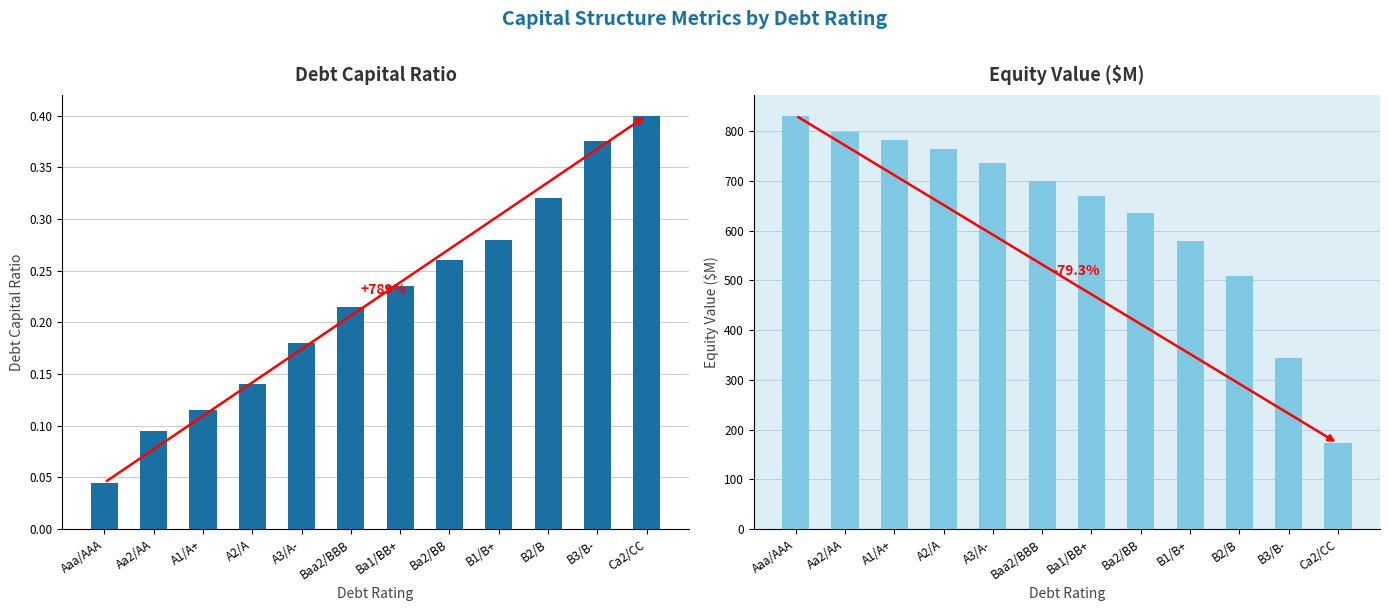

At Baa2/BBB, list the series in order from smallest to largest.

debt_capital, equity_value